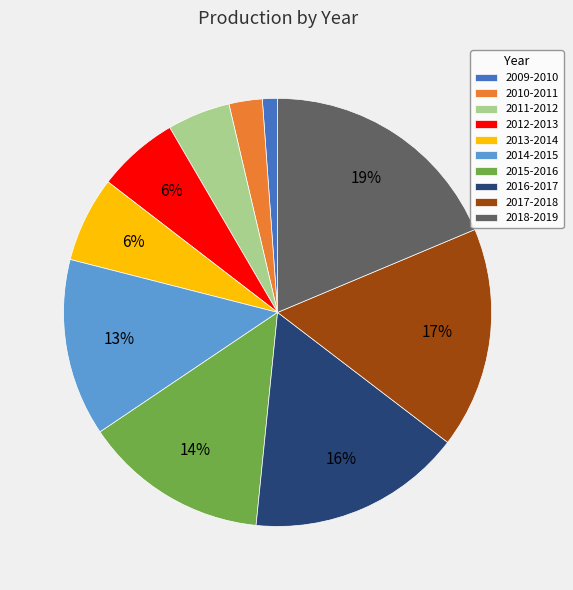

What is the largest slice in the pie chart?

2018-2019